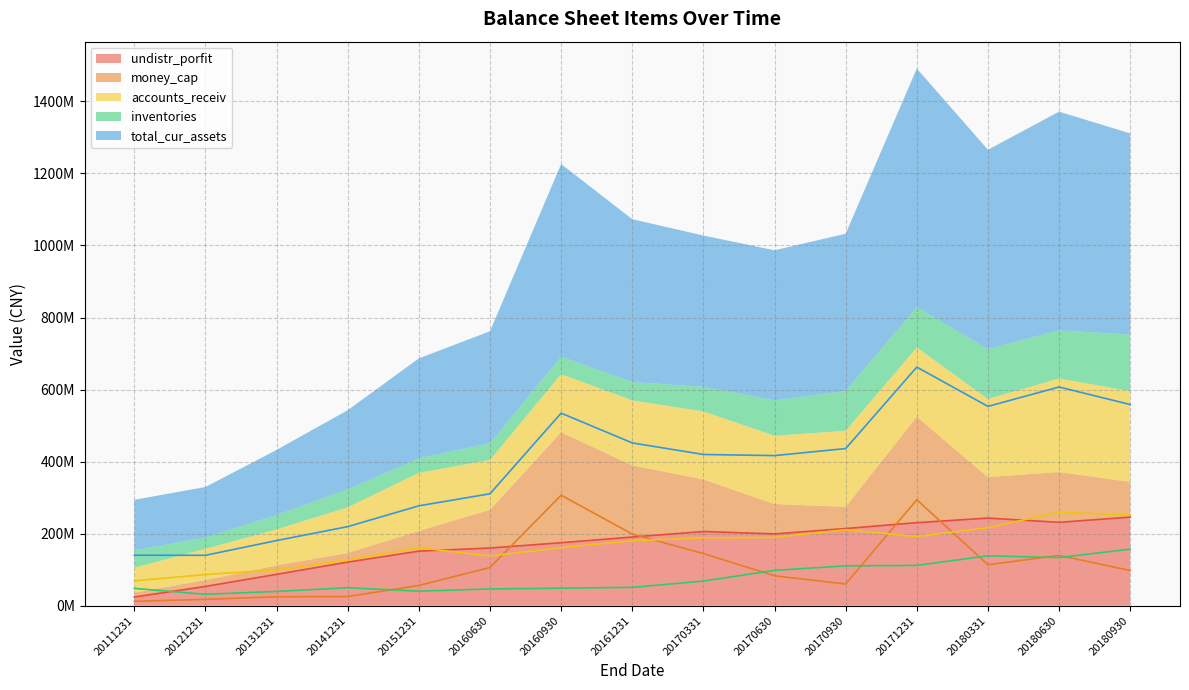

Between 20170930 and 20161231, which is larger?

20170930